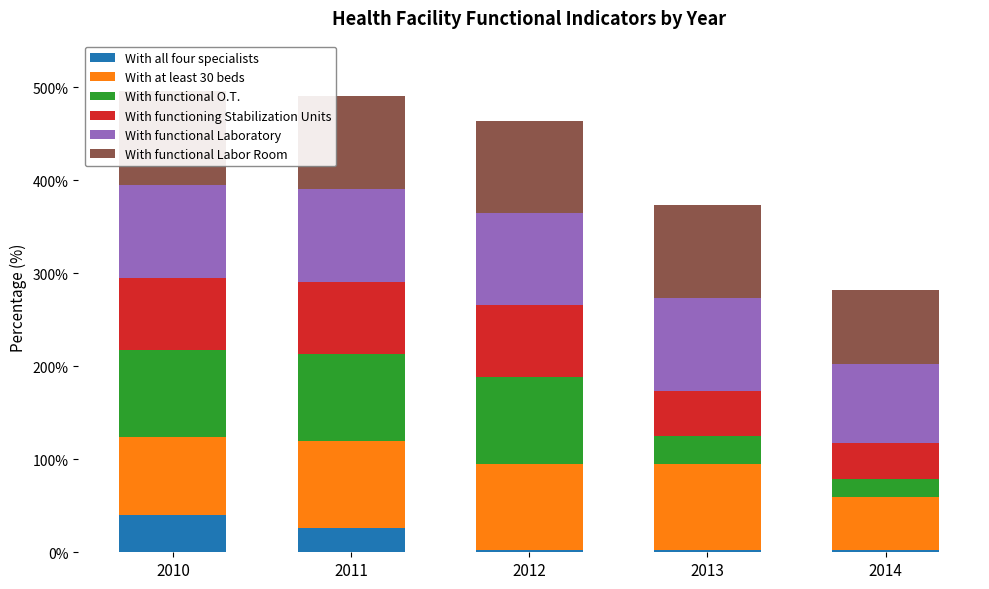

True or false: With functional Laboratory has a value of 36.9 at 2010.

False